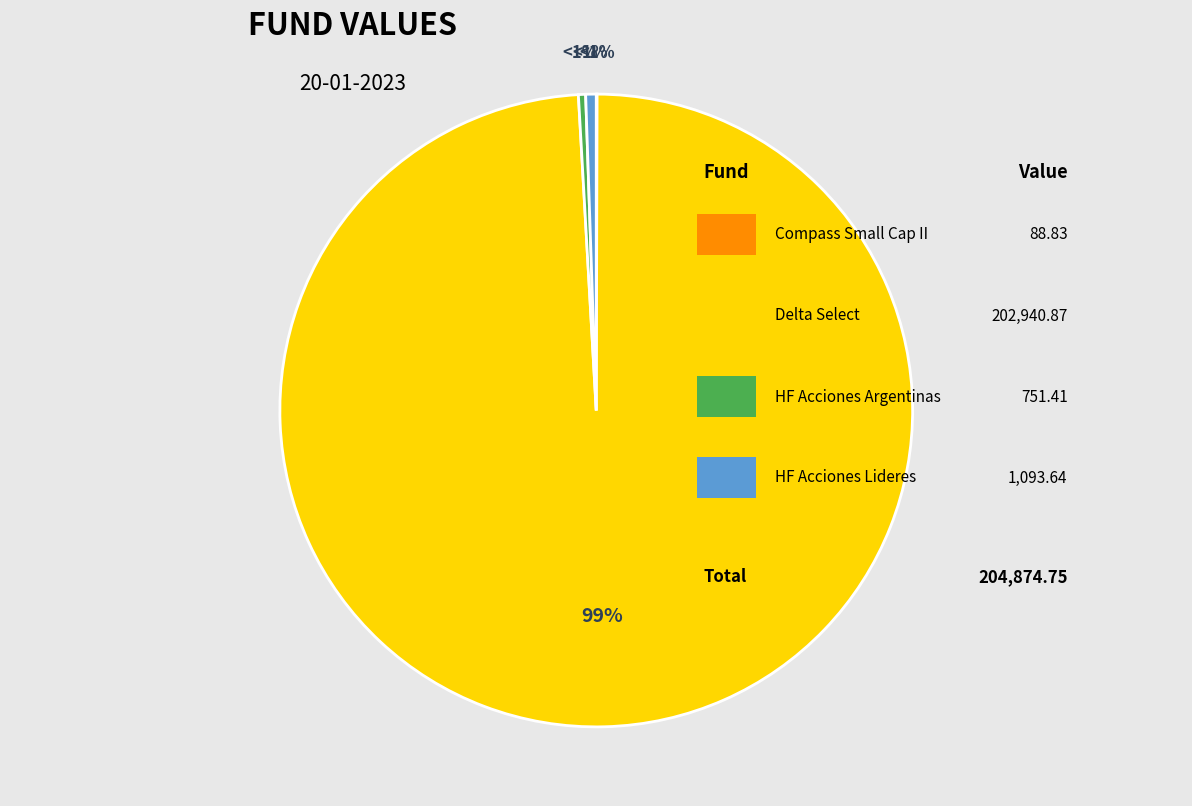

The HF Acciones Lideres slice represents 6% of the pie. True or false?

False